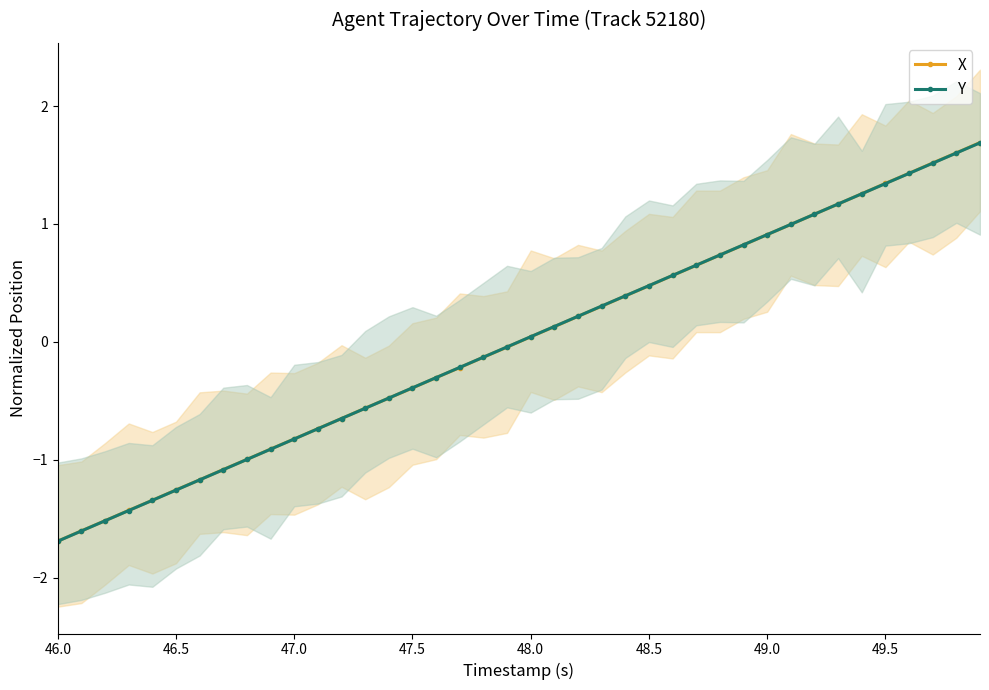

True or false: Y and X intersect in this chart.

True